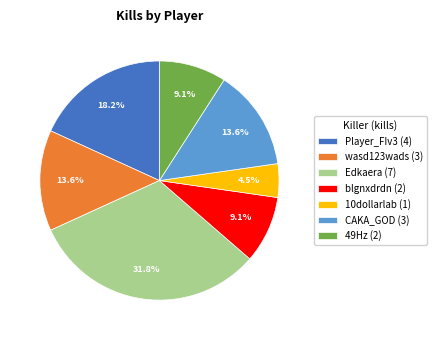

Which slice is the largest?

Edkaera